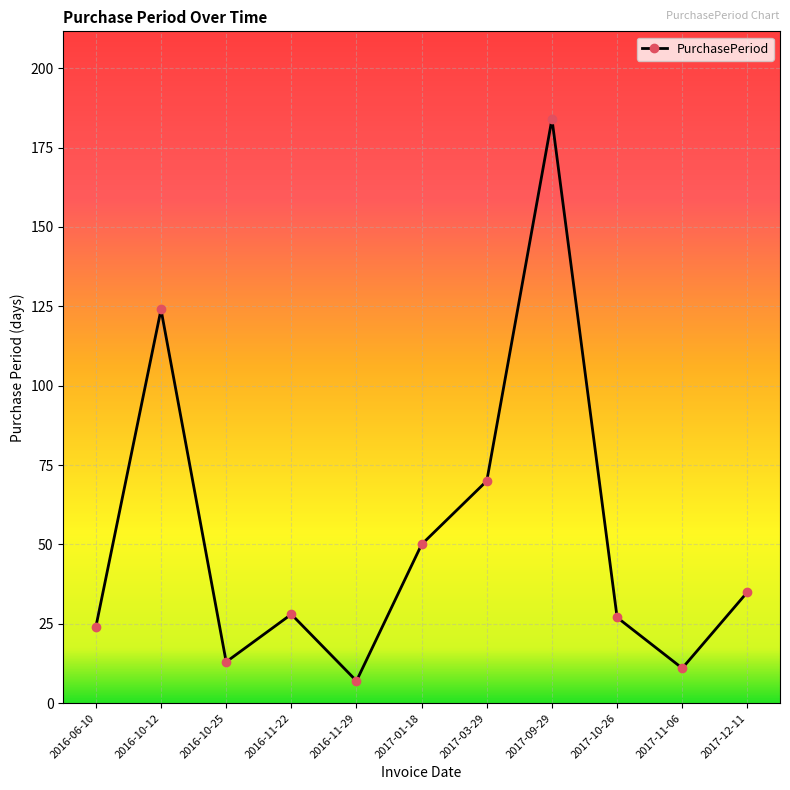

Count the number of data series in this chart.

1